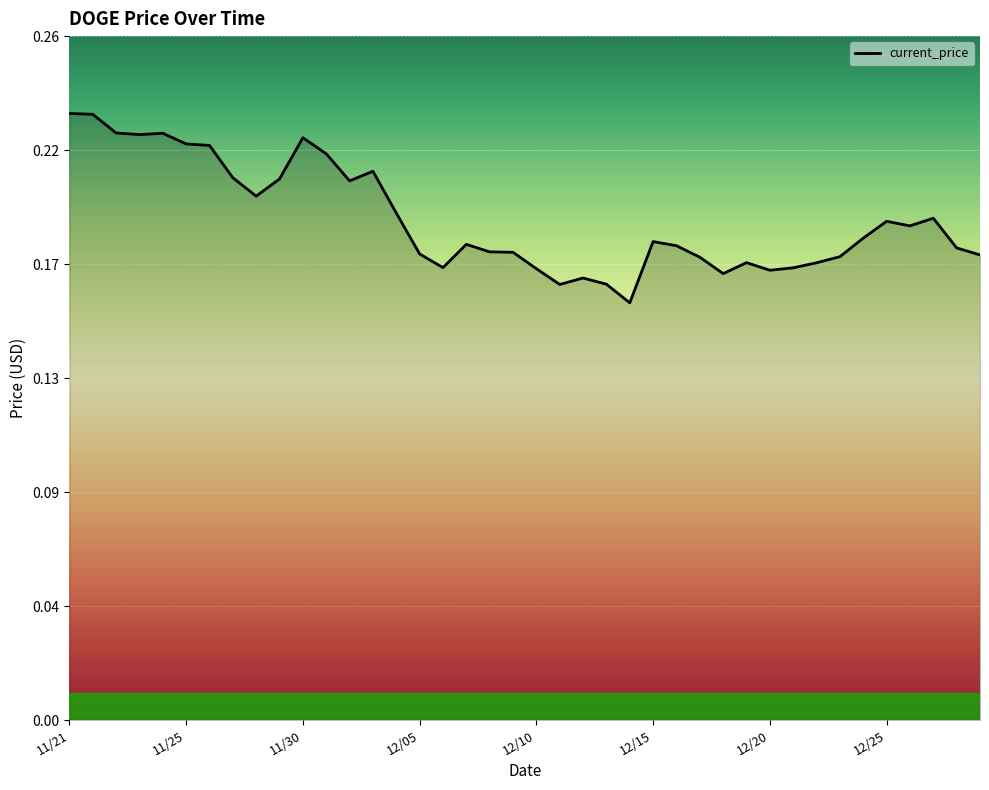

What is the sum of all values?

7.6